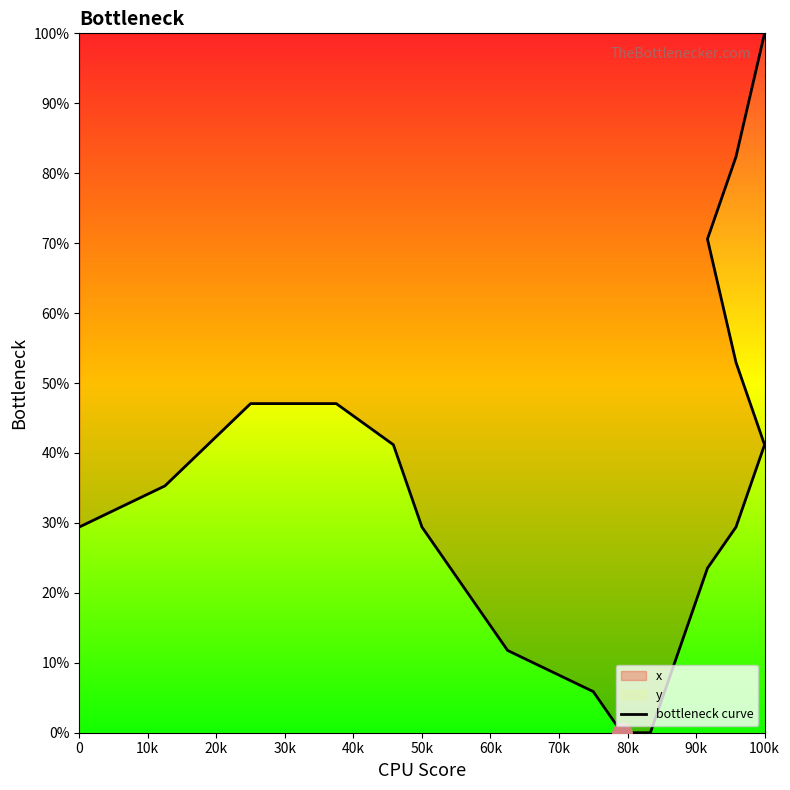

The chart shows a value of 59.7 at 11. True or false?

False